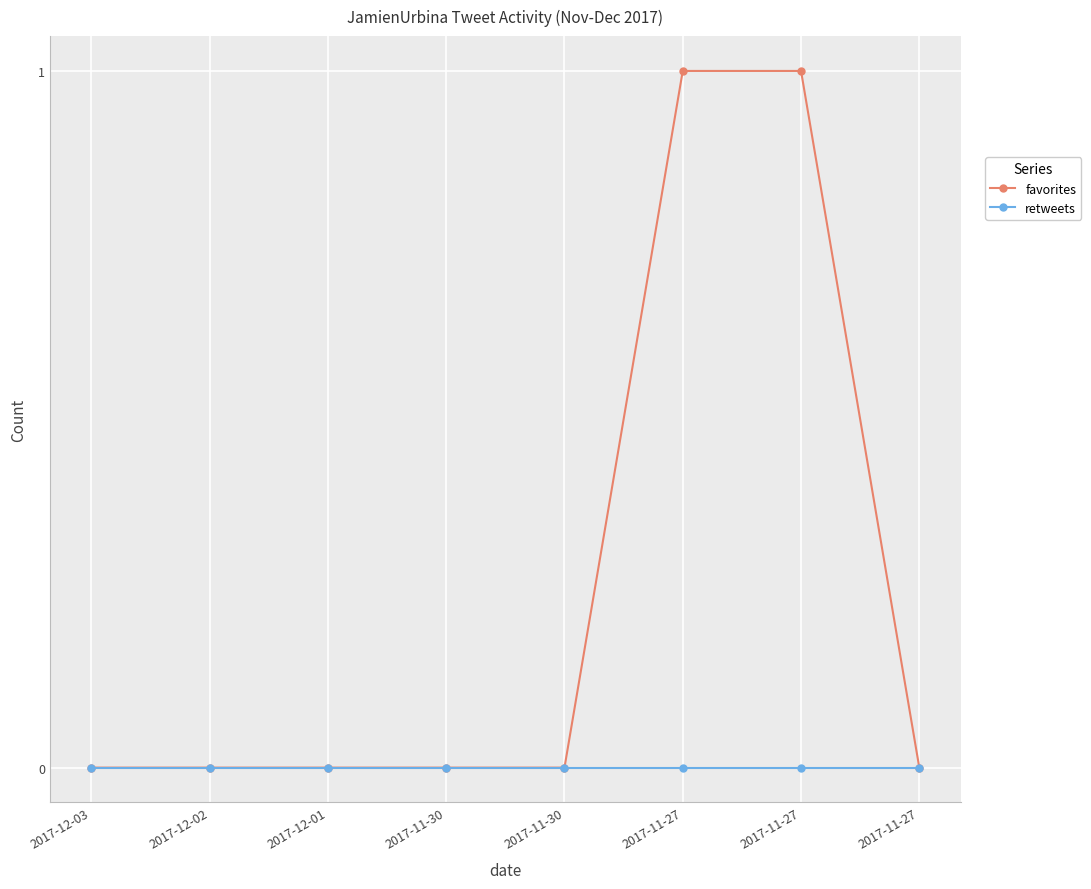

The favorites series shows -1 at 2017-11-27. True or false?

False